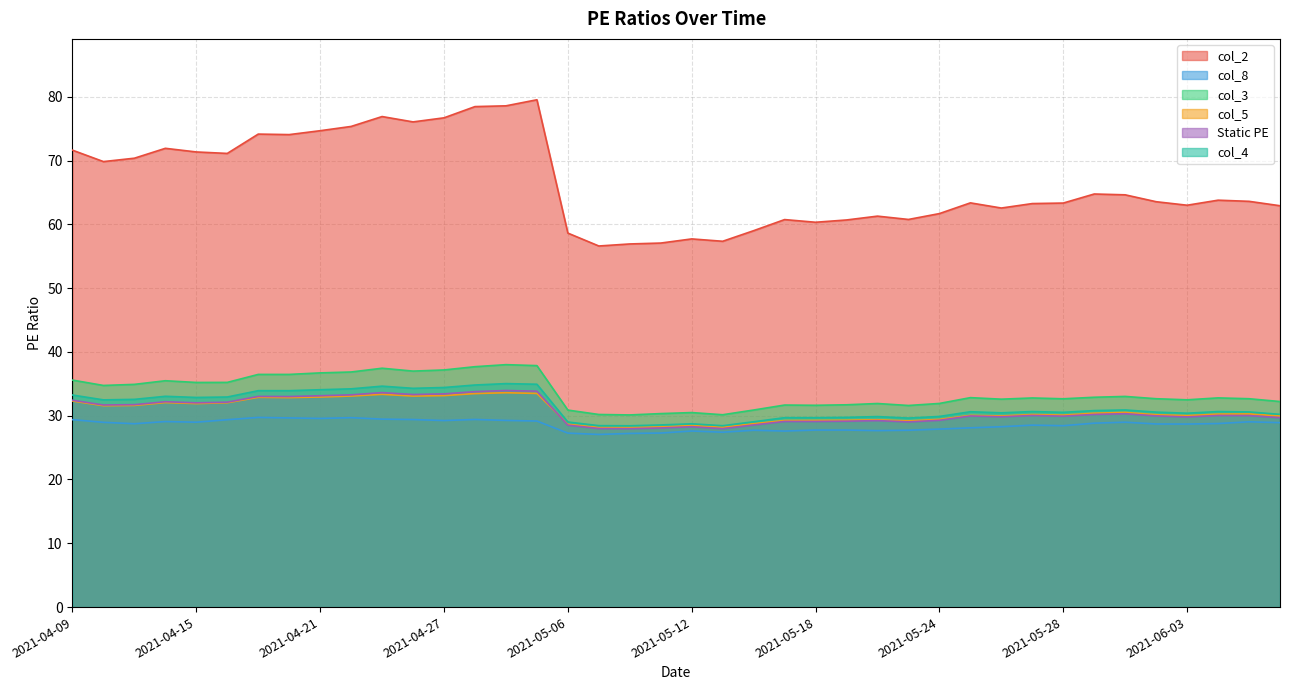

What position from the left is 2021-05-25?

30